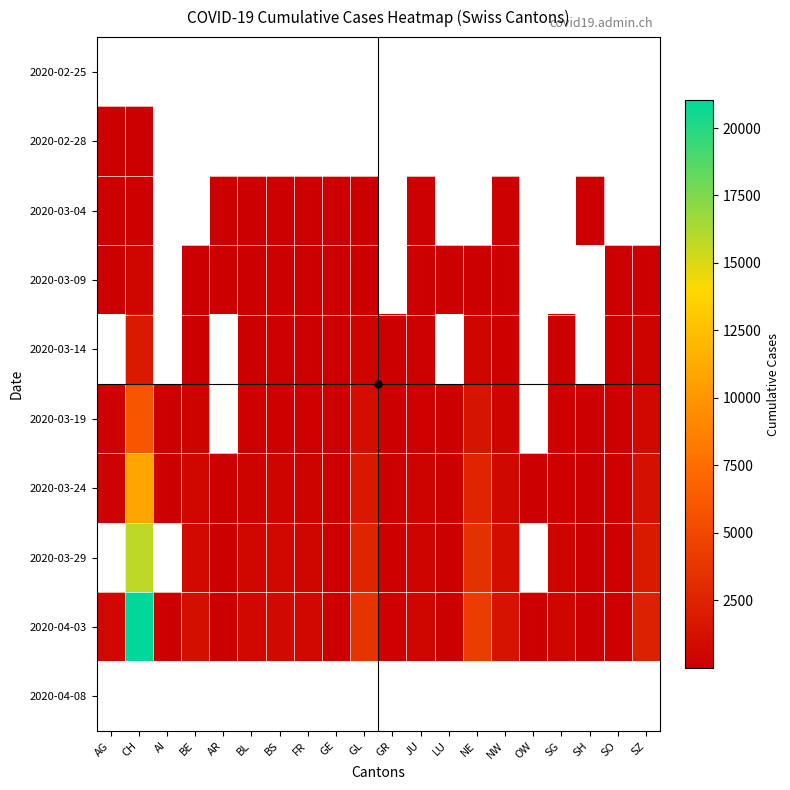

Which category has the highest value across all series?

CH